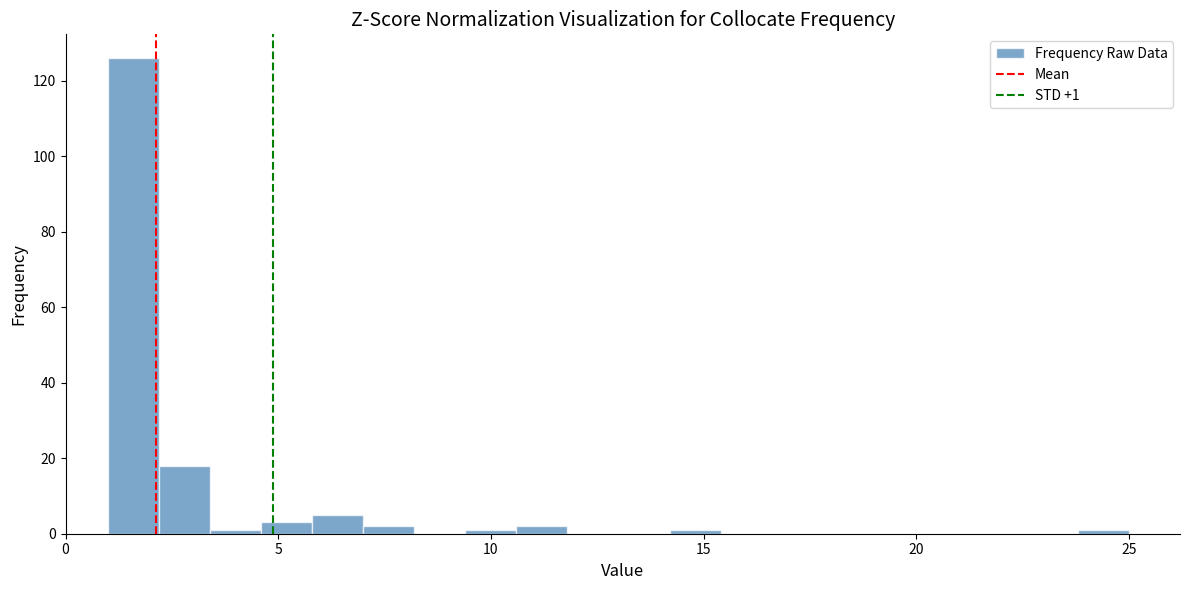

Around what value on the x-axis is the tallest bar? Give the approximate position of its centre, as read against the axis.

1.5